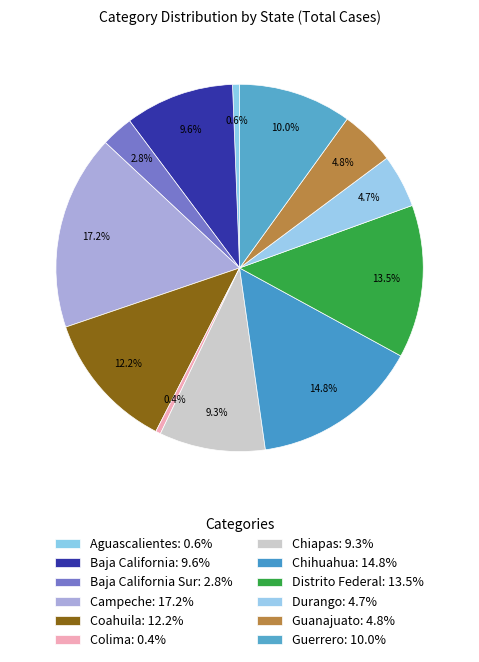

Count the number of slices in the pie.

12